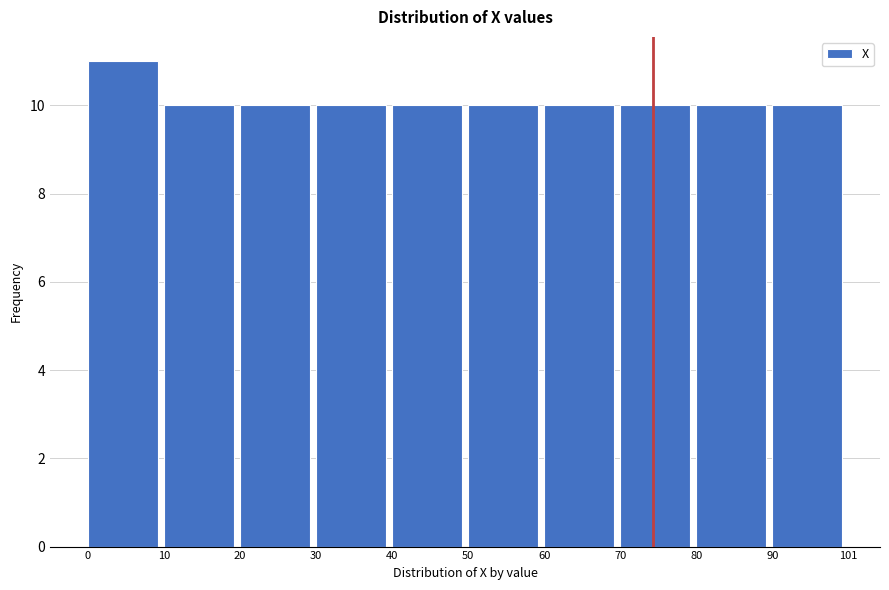

Reading left to right, transcribe this chart: for each bar, give the range it covers on the x-axis and its height. The values are not printed on the chart, so give them approximately, as read against the axis.

0 to 10: 11
10 to 20: 10
20 to 30: 10
30 to 40: 10
40 to 50: 10
50 to 60: 10
60 to 70: 10
70 to 80: 10
80 to 90: 10
90 to 101: 10